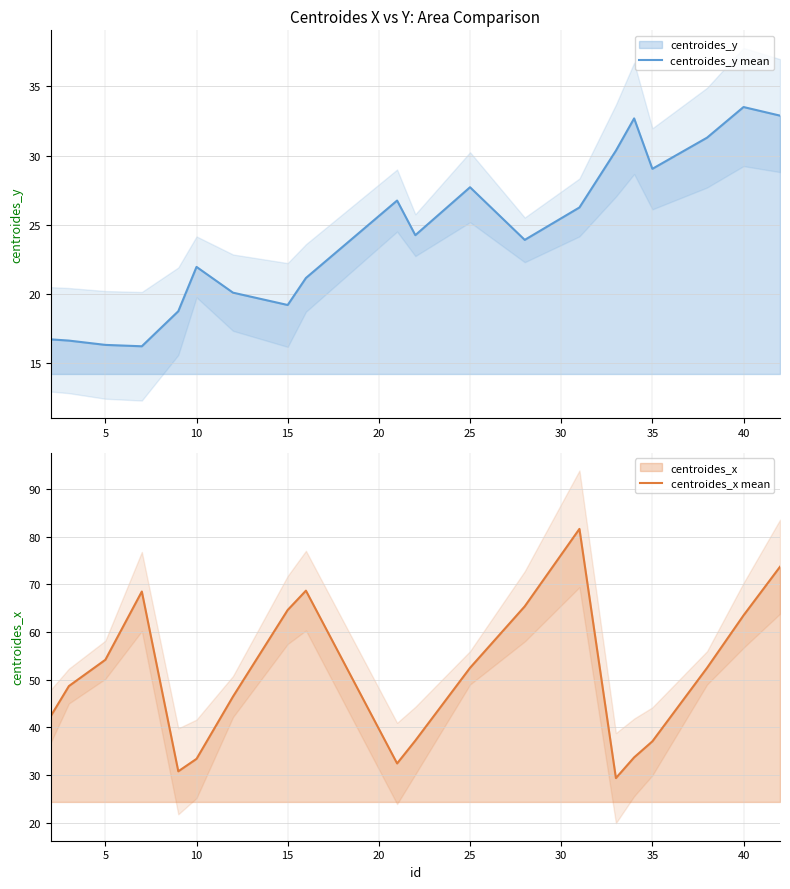

What is the minimum value for centroides_y mean?

16.2